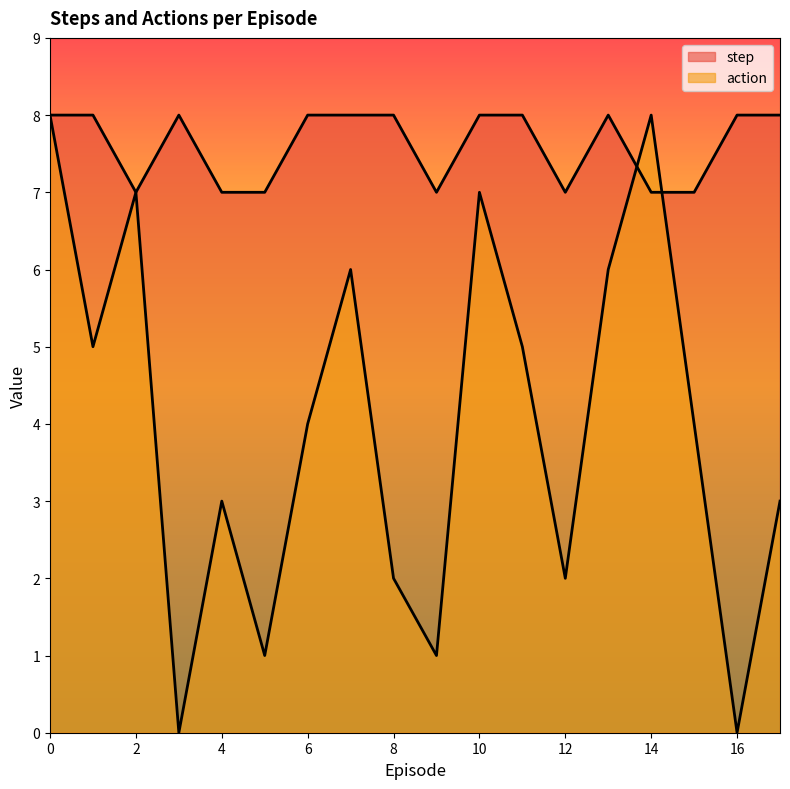

Reading left to right, what are all the values shown in this chart?

step: 8	8	7	8	7	7	8	8	8	7	8	8	7	8	7	7	8	8
action: 8	5	7	0	3	1	4	6	2	1	7	5	2	6	8	4	0	3